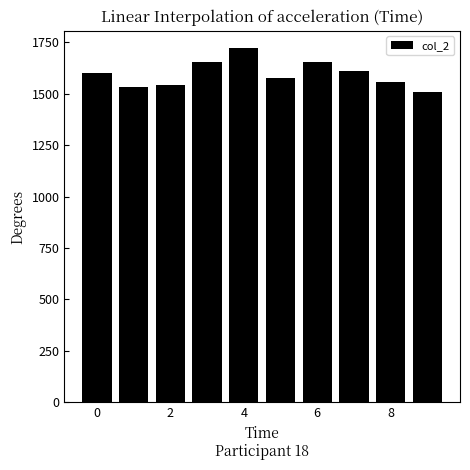

What is the difference between the second highest and minimum values?

148.8